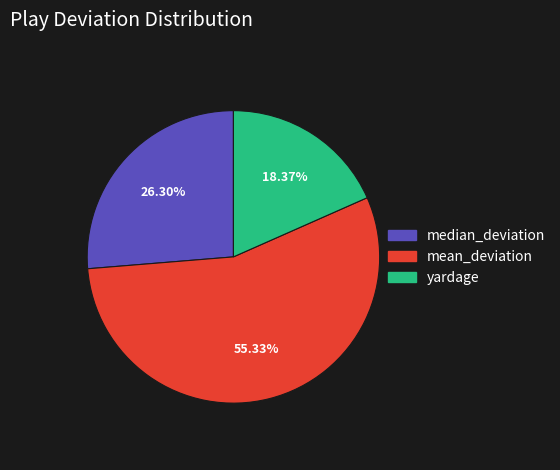

How many slices are in this pie chart?

3